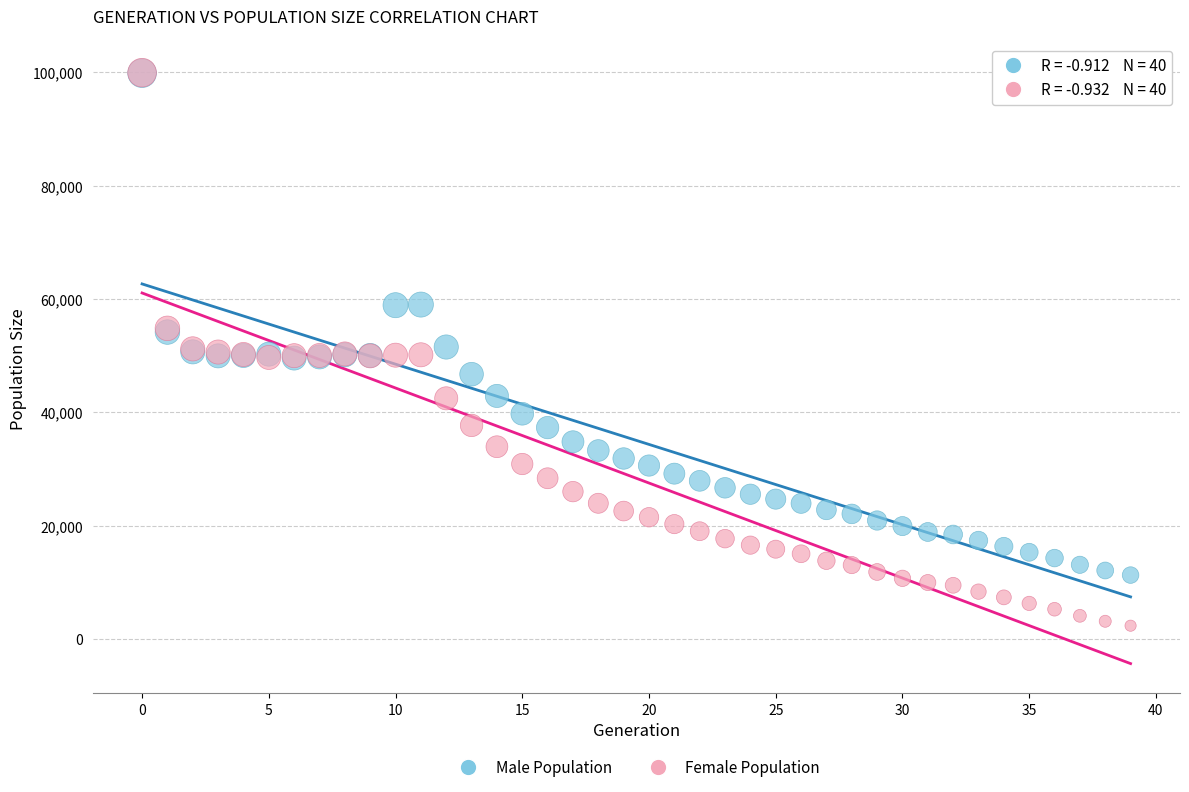

What are all the series names shown in the legend?

Male Population, Female Population